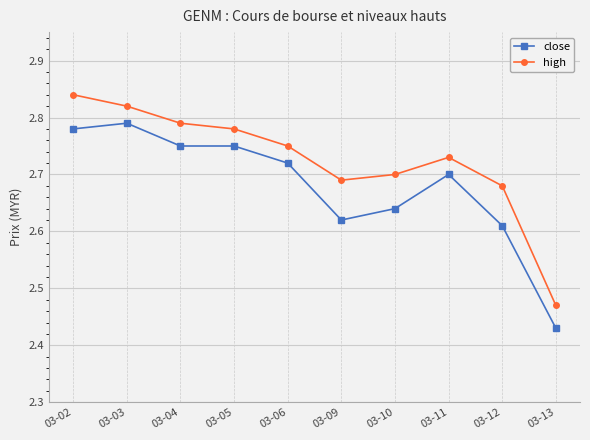

Which series has the largest total across all categories?

high